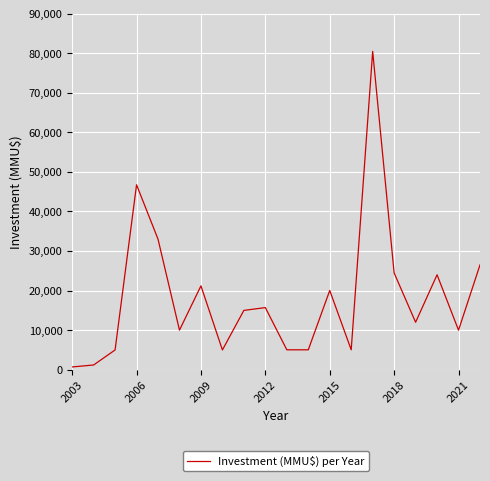

What is the difference between the maximum and minimum values?

79757